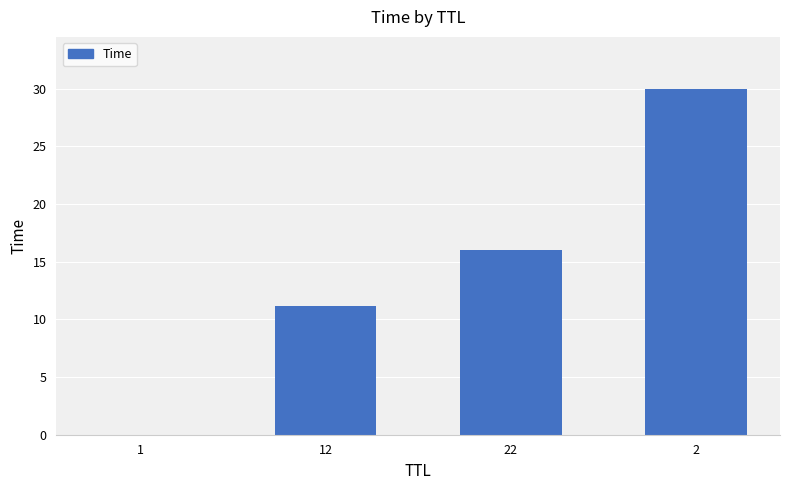

The chart shows a value of 30.0 at 2. True or false?

True